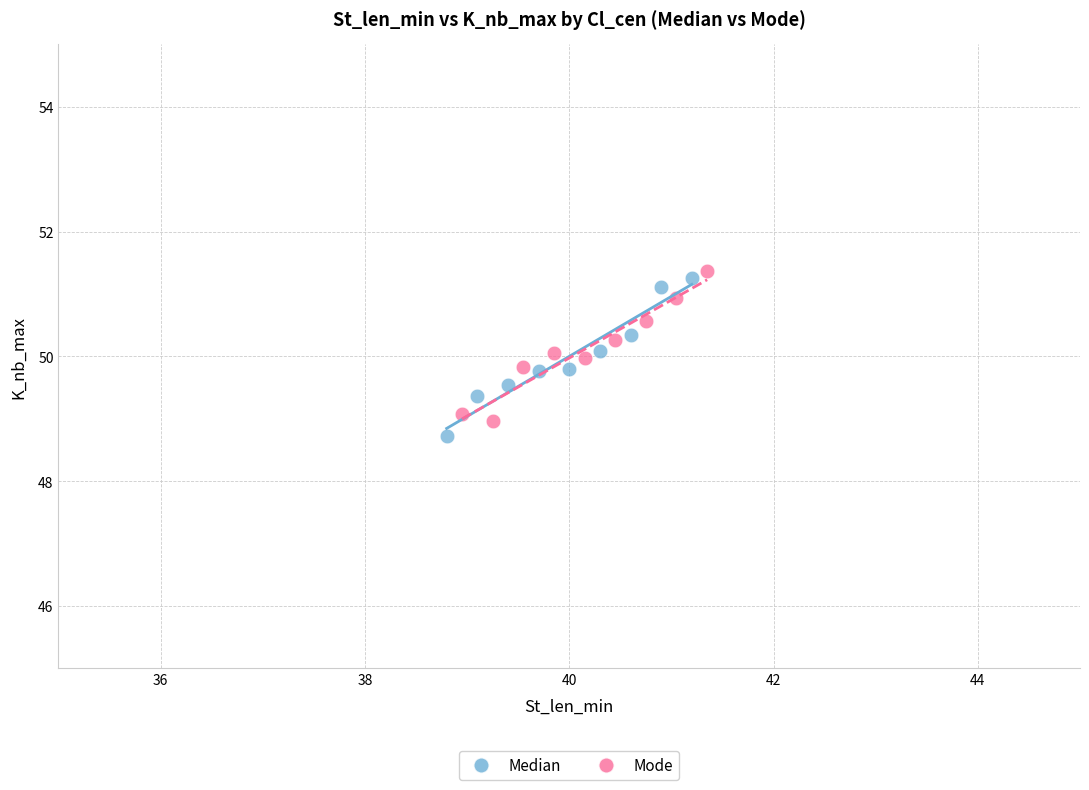

Which series reaches the maximum Y coordinate?

Mode